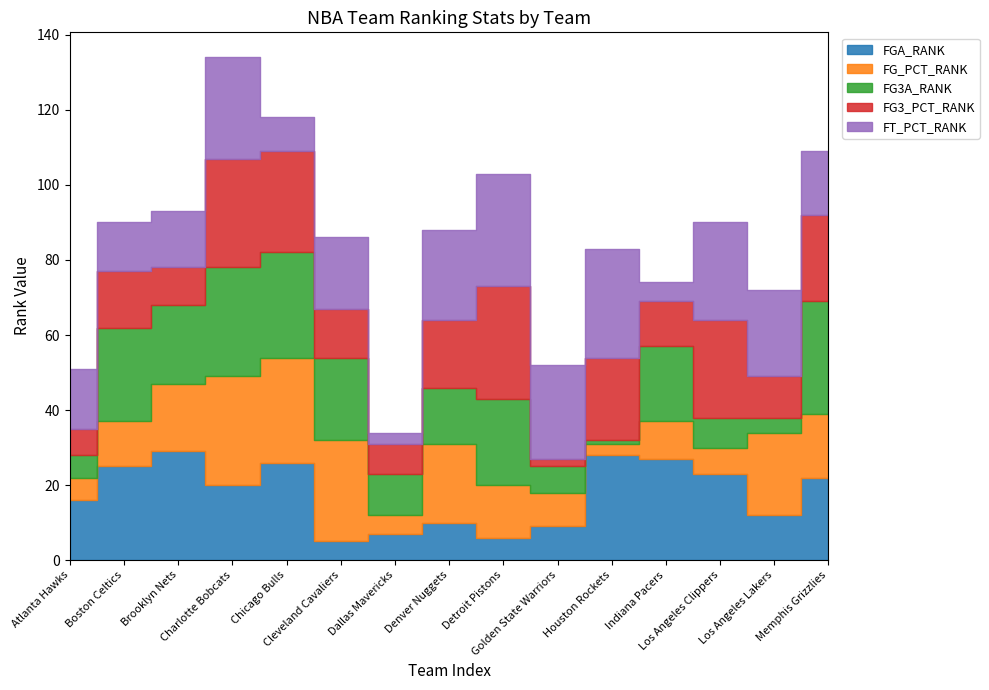

What is the greatest value displayed?

30